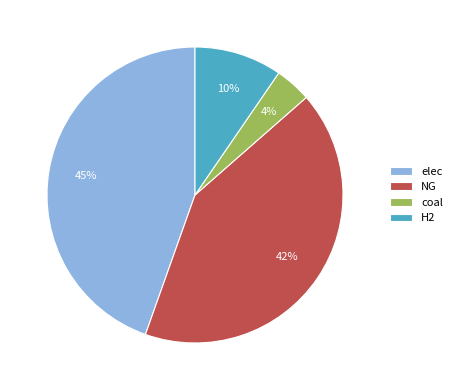

Which has a higher value, NG or H2?

NG